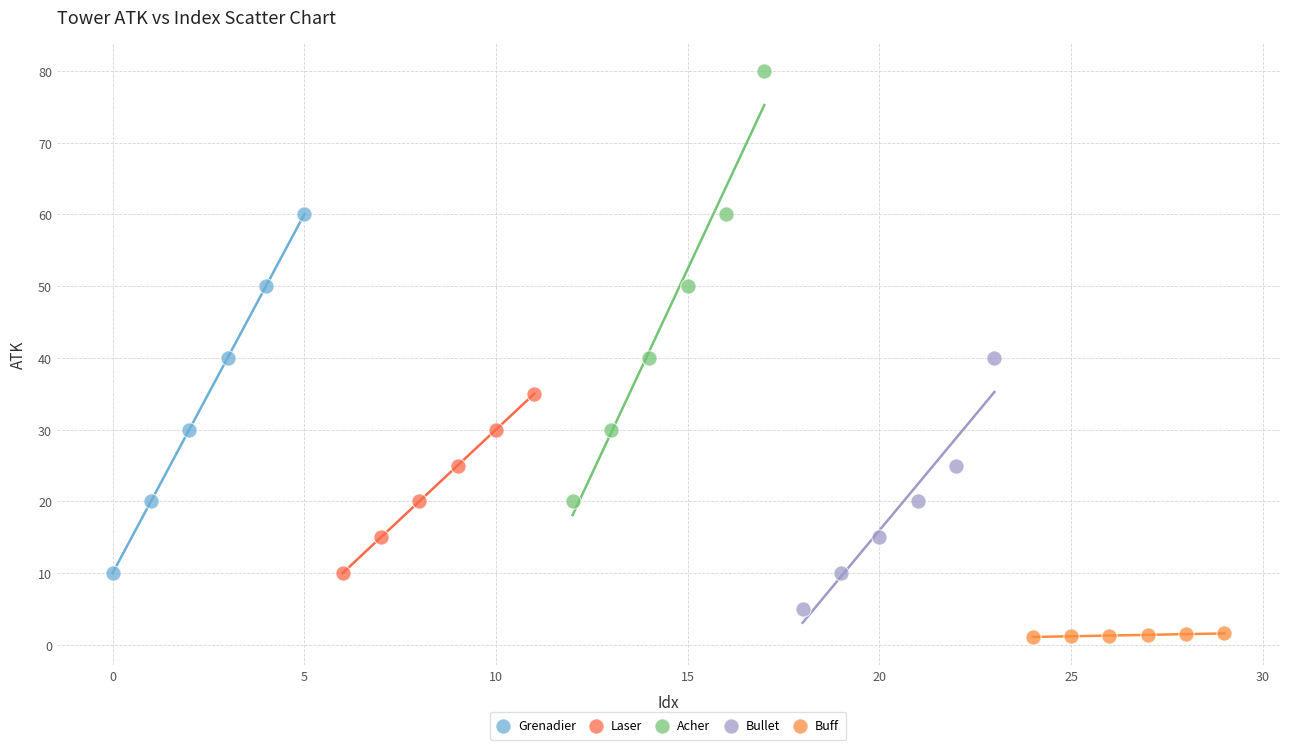

Which series contains the lowest Y value?

Buff